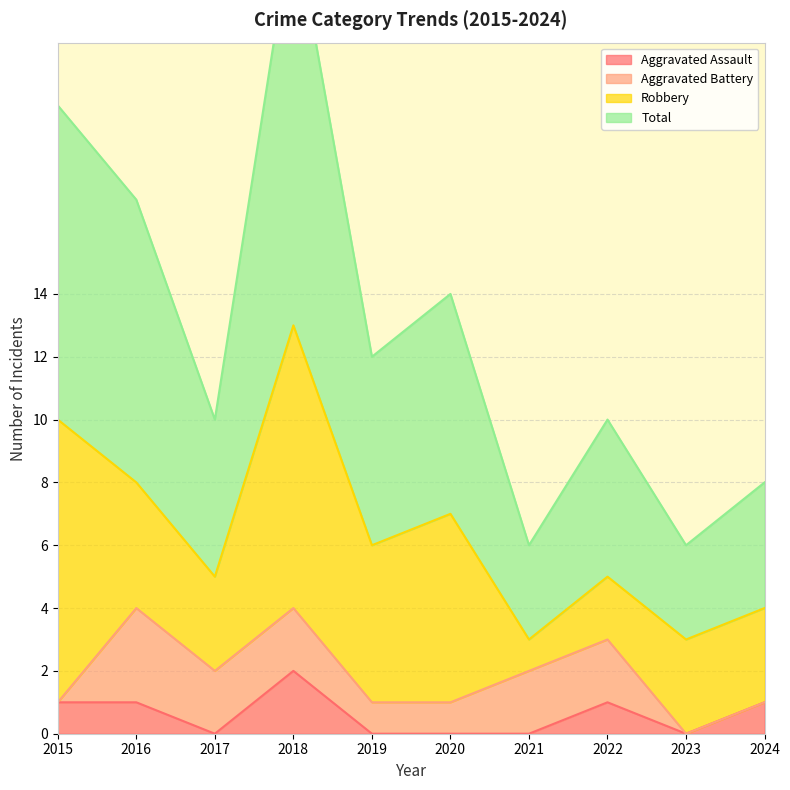

True or false: Aggravated Assault and Total cross at least once.

False